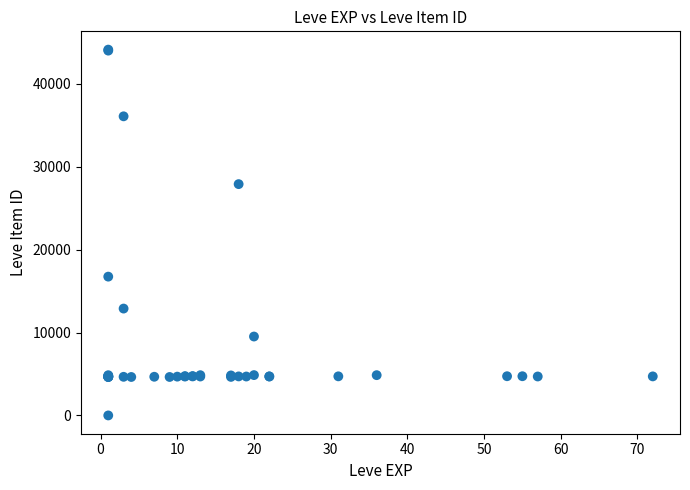

What Y value in the scatter plot is closest to 22050?

16734